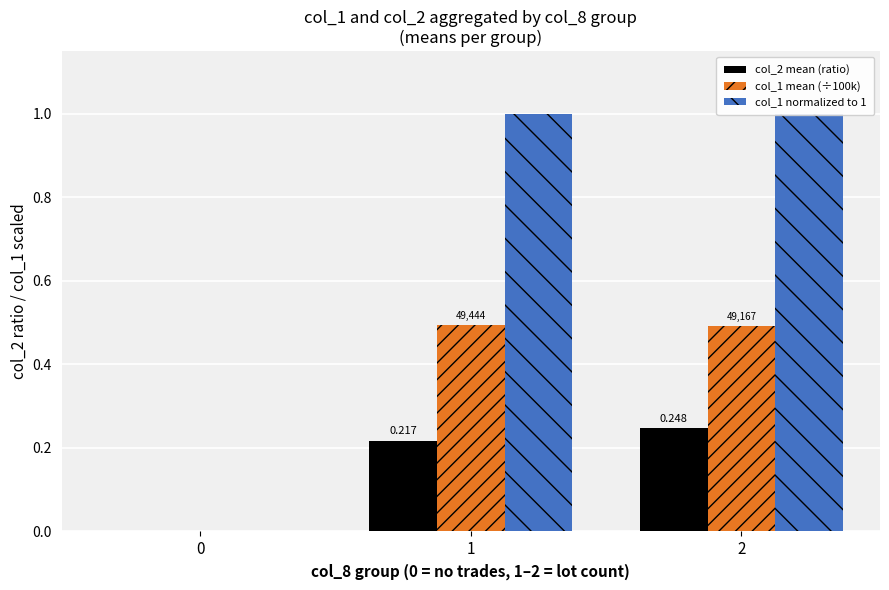

Rank the series at 0 from lowest to highest value.

col_2 mean (ratio), col_1 mean (÷100k), col_1 normalized to 1